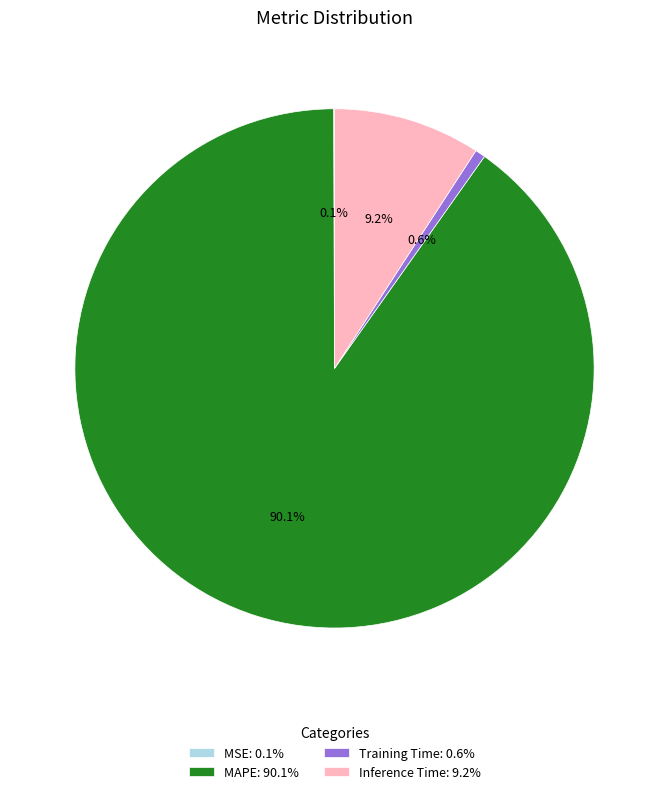

True or false: MAPE accounts for 90% of the total.

True